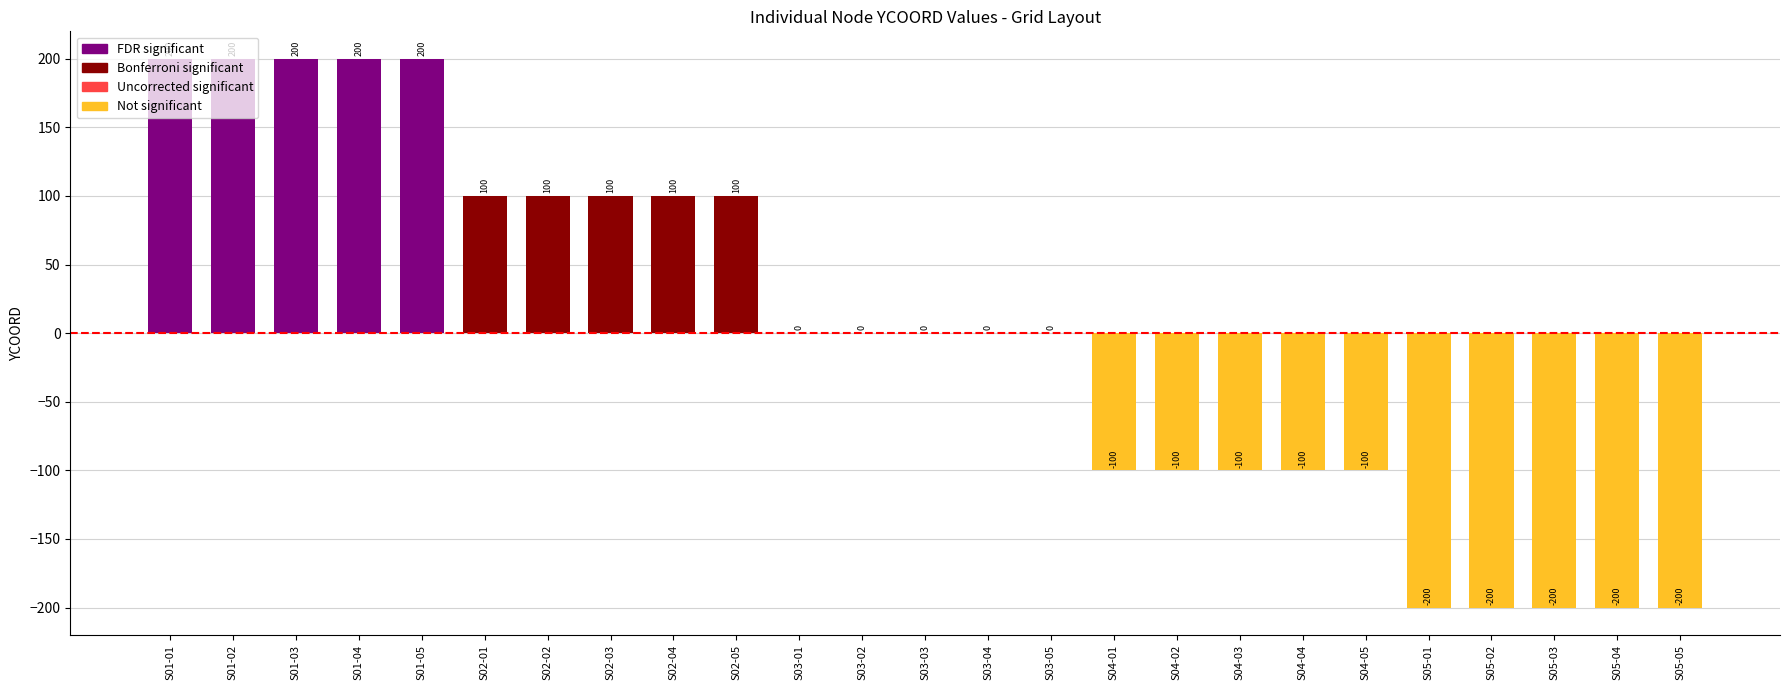

At which label does the data first exceed 0?

S01-01